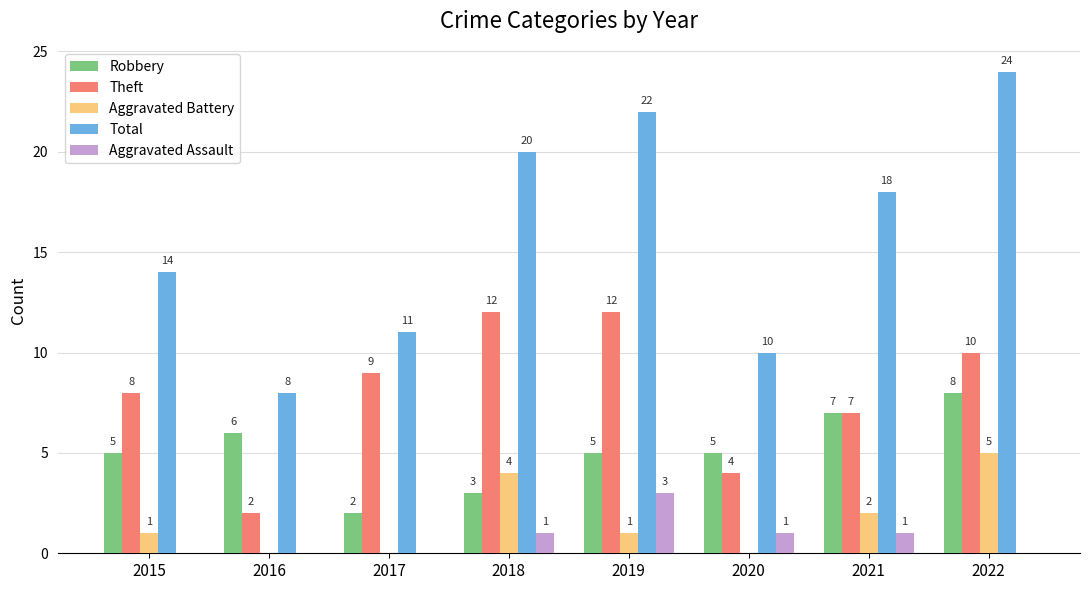

The value of Aggravated Assault at 2019 is 5. True or false?

False